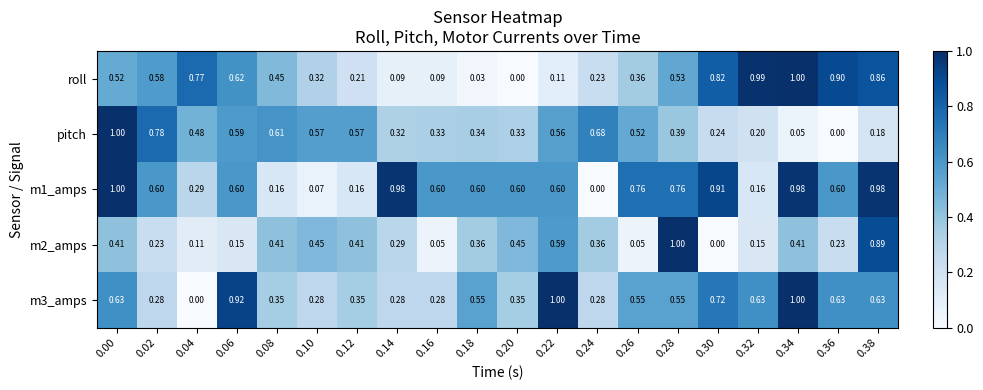

Is the value of m1_amps at 0.30 greater than the value of roll at 0.00?

Yes